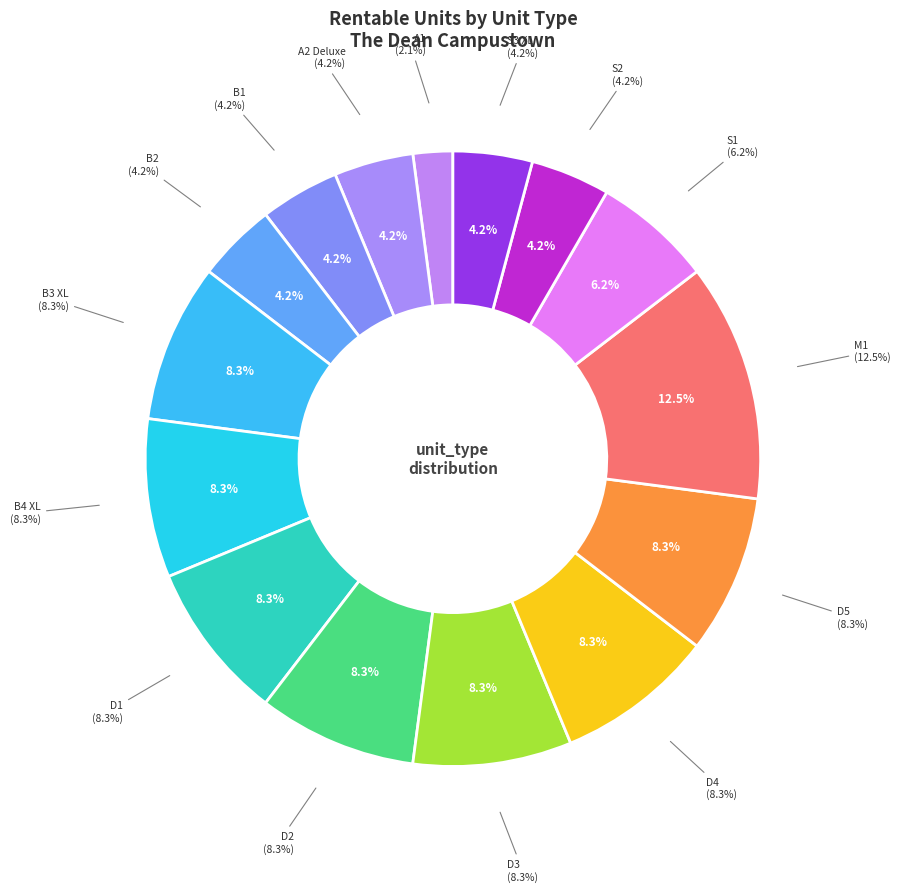

To the nearest percent, what is the difference between the largest and smallest slice percentages?

10%